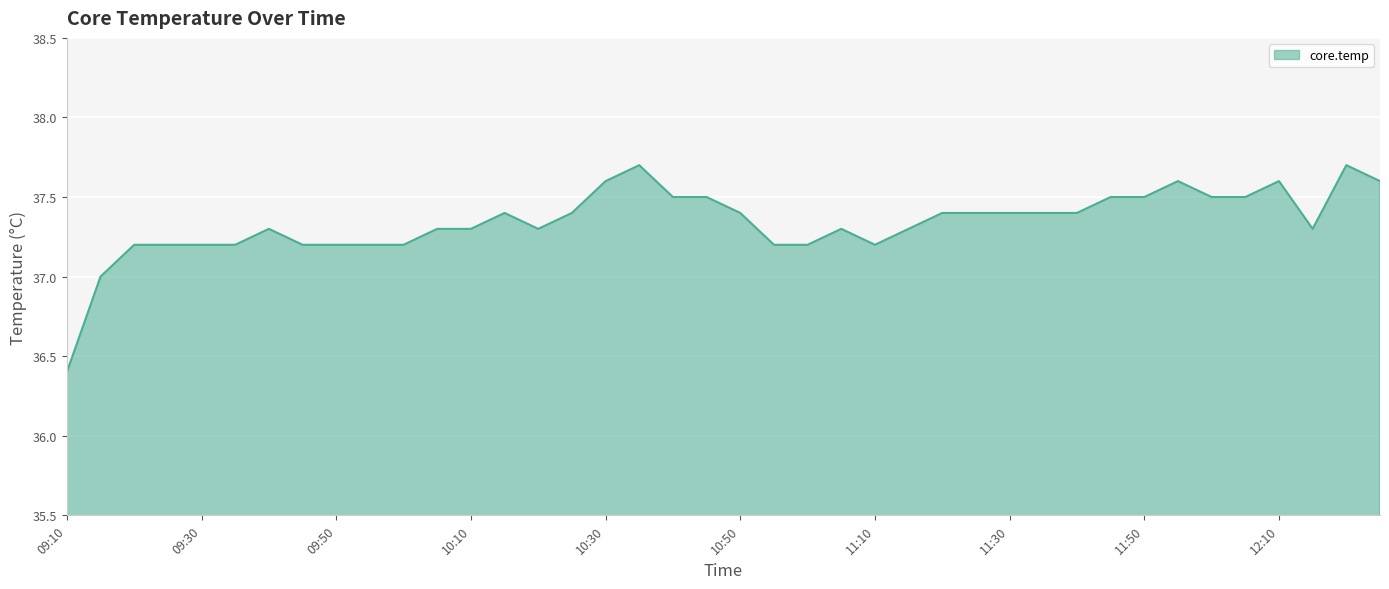

What is the smallest value displayed?

36.4